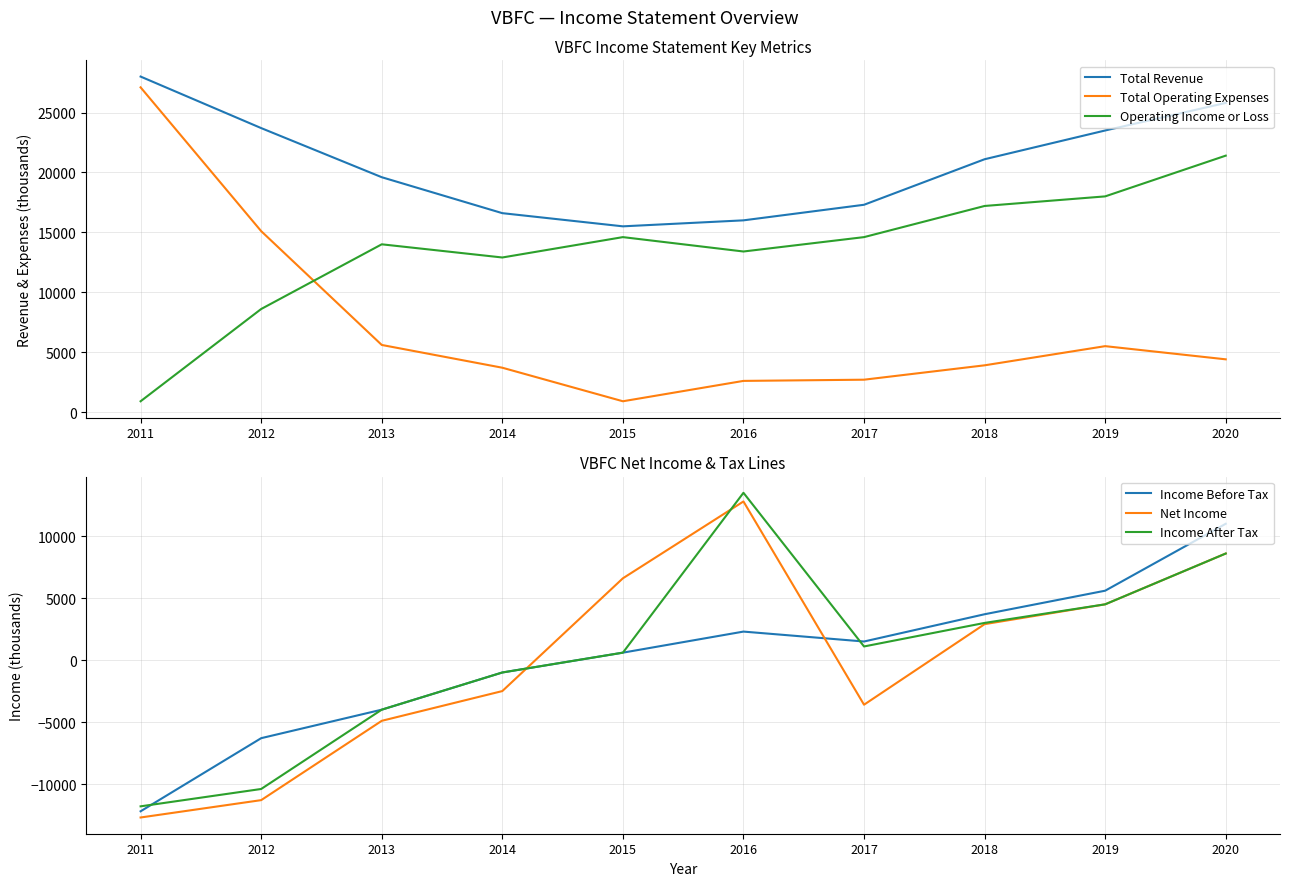

At 2013, list the series in order from smallest to largest.

Net Income, Income Before Tax, Income After Tax, Total Operating Expenses, Operating Income or Loss, Total Revenue